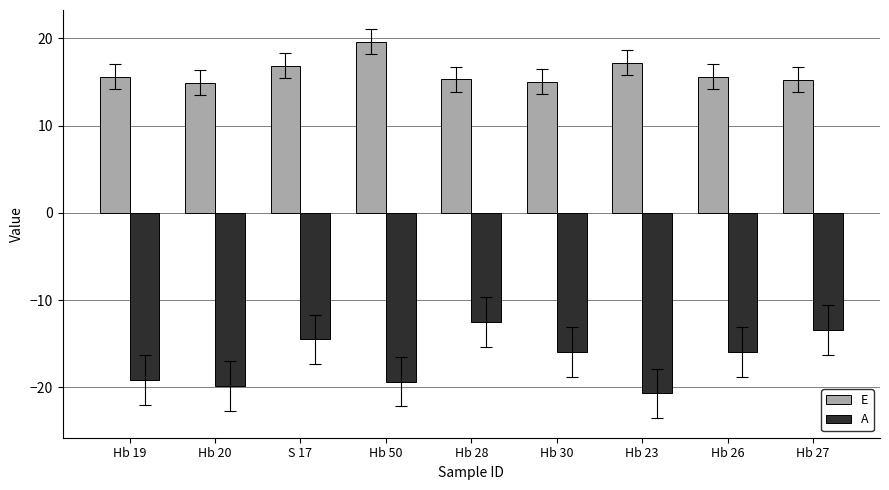

The value of E at S 17 is 8.9. True or false?

False